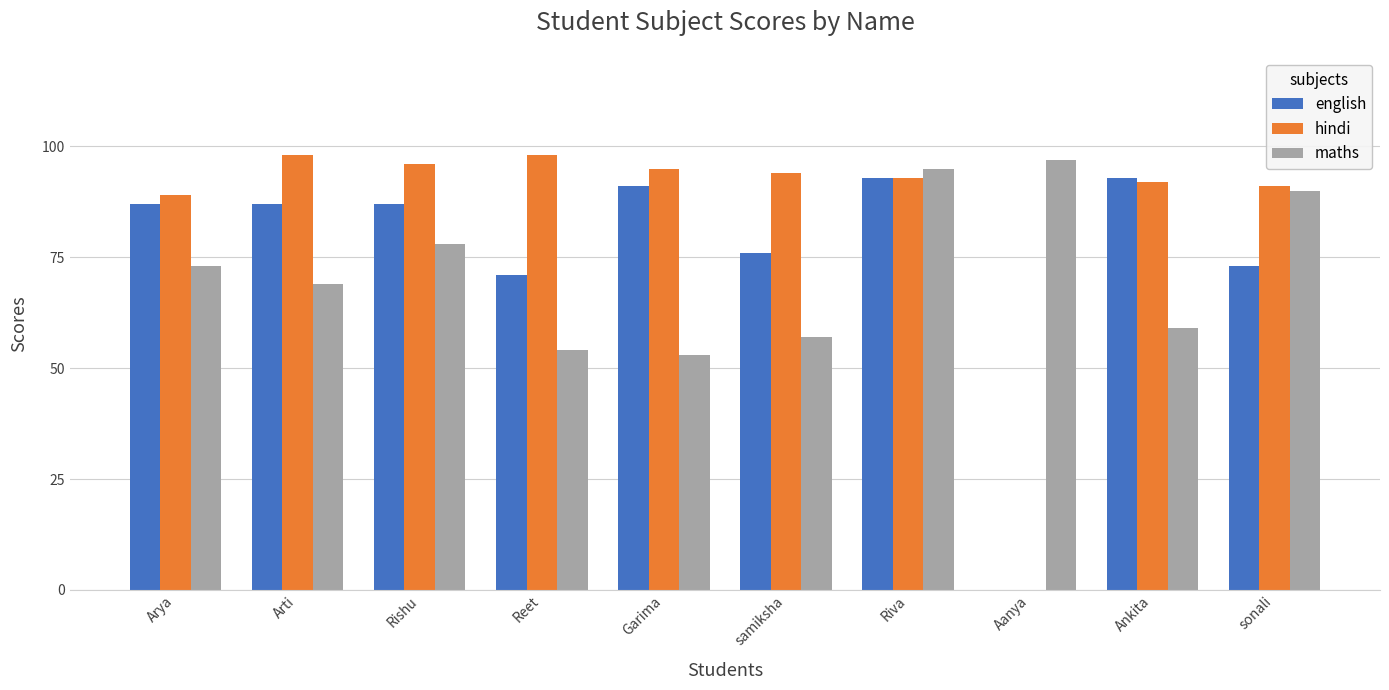

What is the sum of the hindi values at Arti and Garima?

193